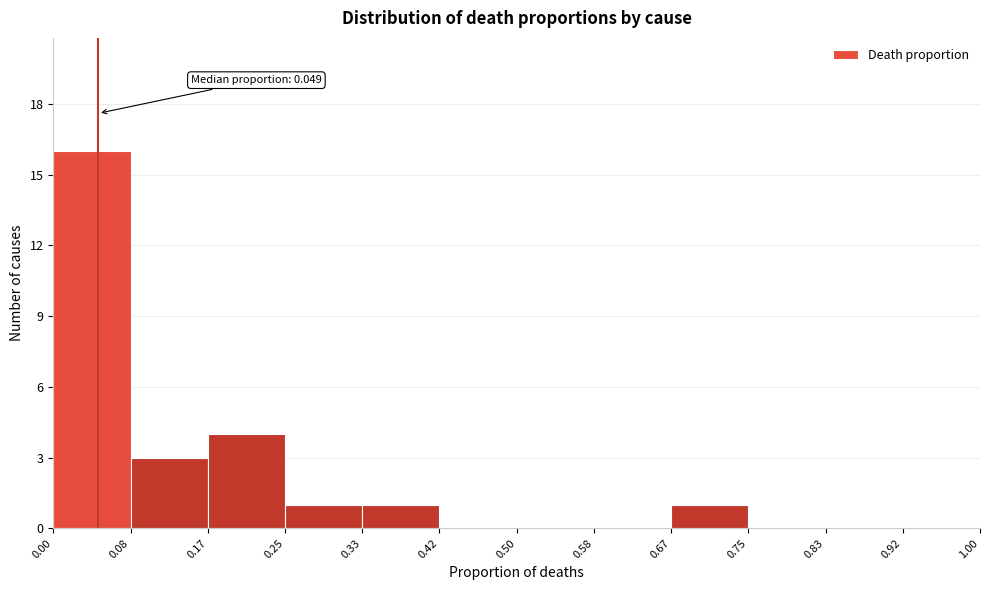

Which range on the x-axis has the tallest bar?

0.00 to 0.08